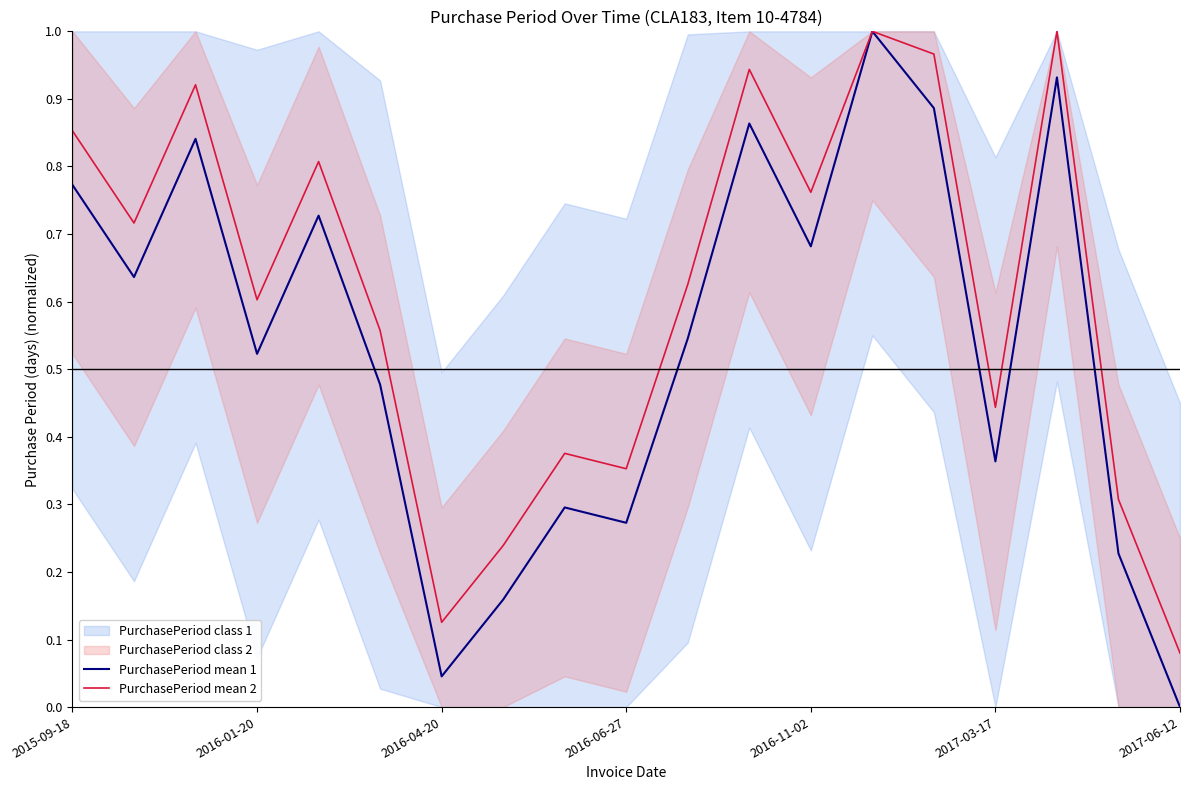

Which series has the largest range (max minus min)?

PurchasePeriod mean 1